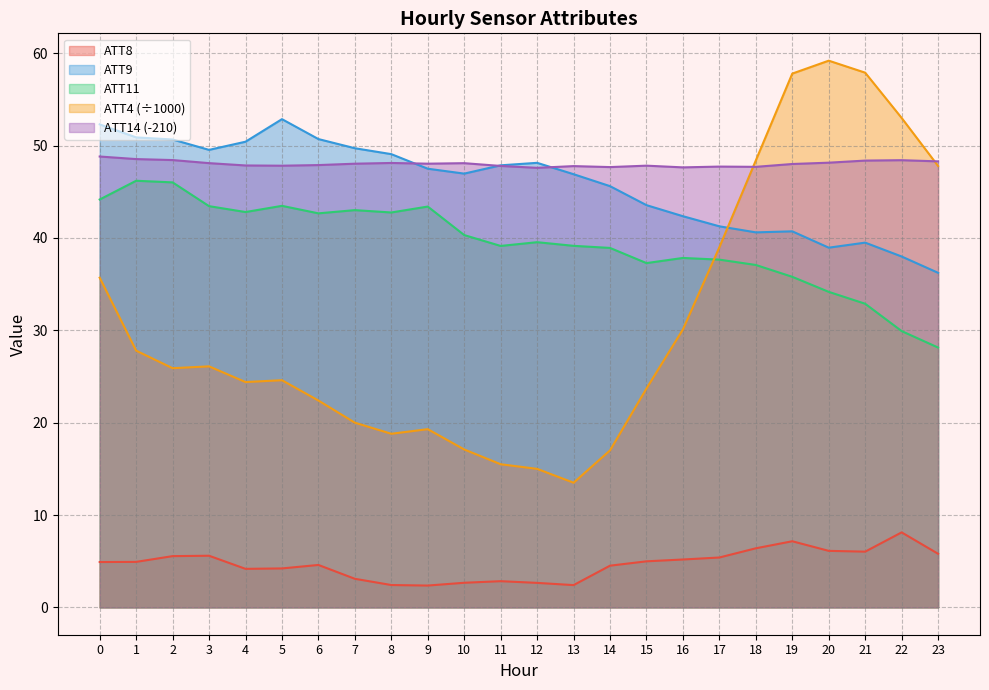

What is the smallest value displayed?

2.4